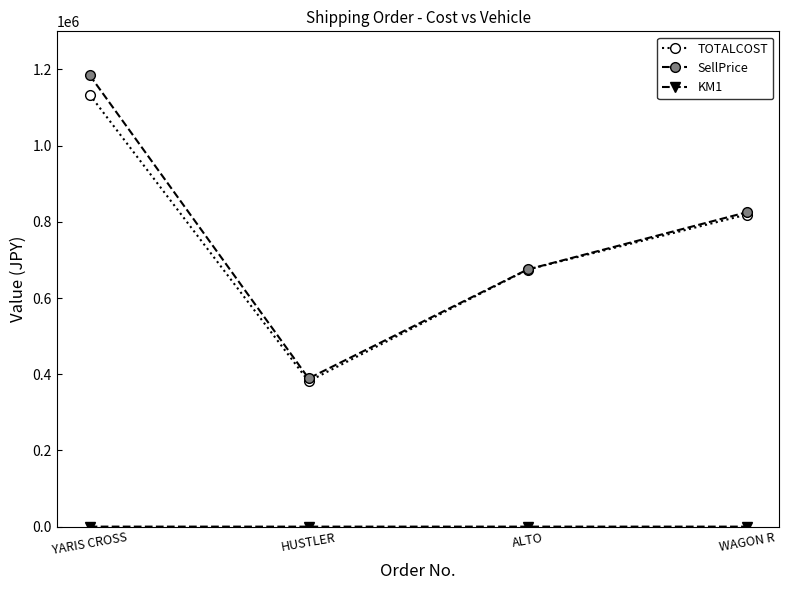

Which series changed the most between ALTO and WAGON R?

SellPrice